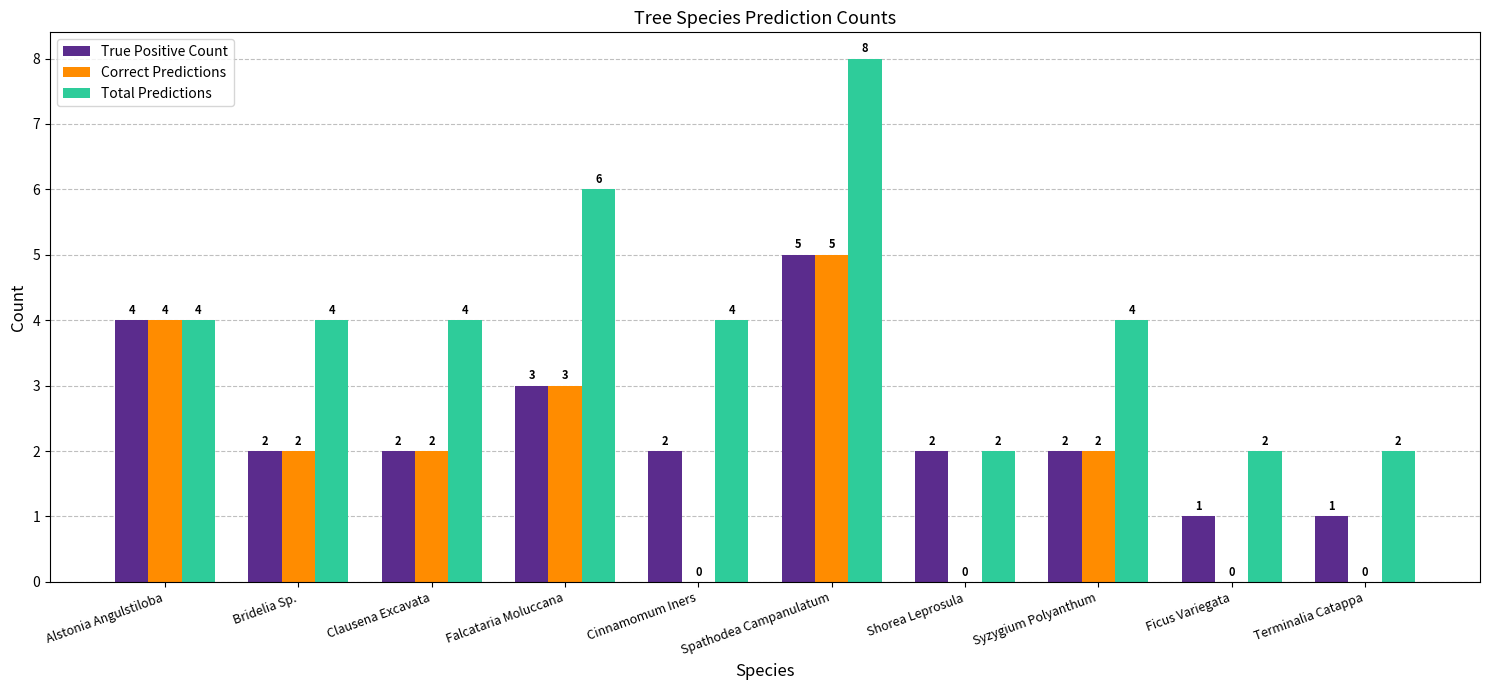

What is the sum of all True Positive Count values?

24